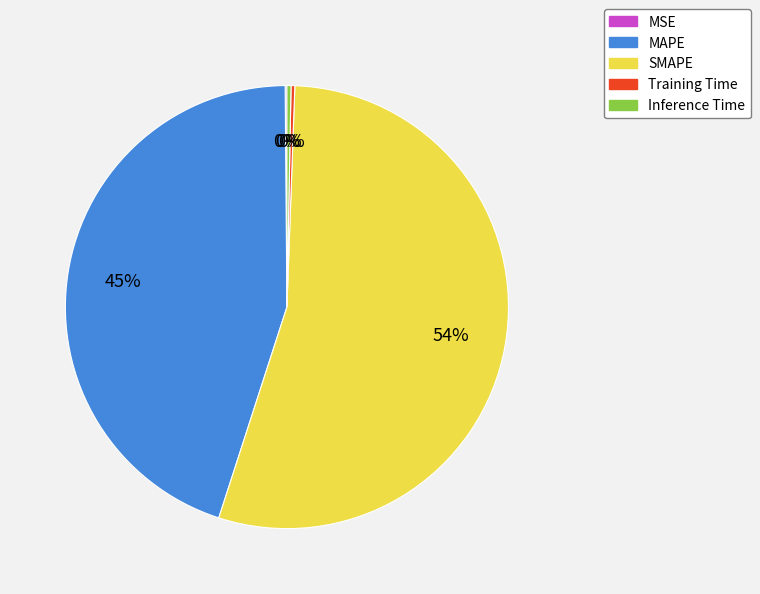

Which slice is the largest?

SMAPE